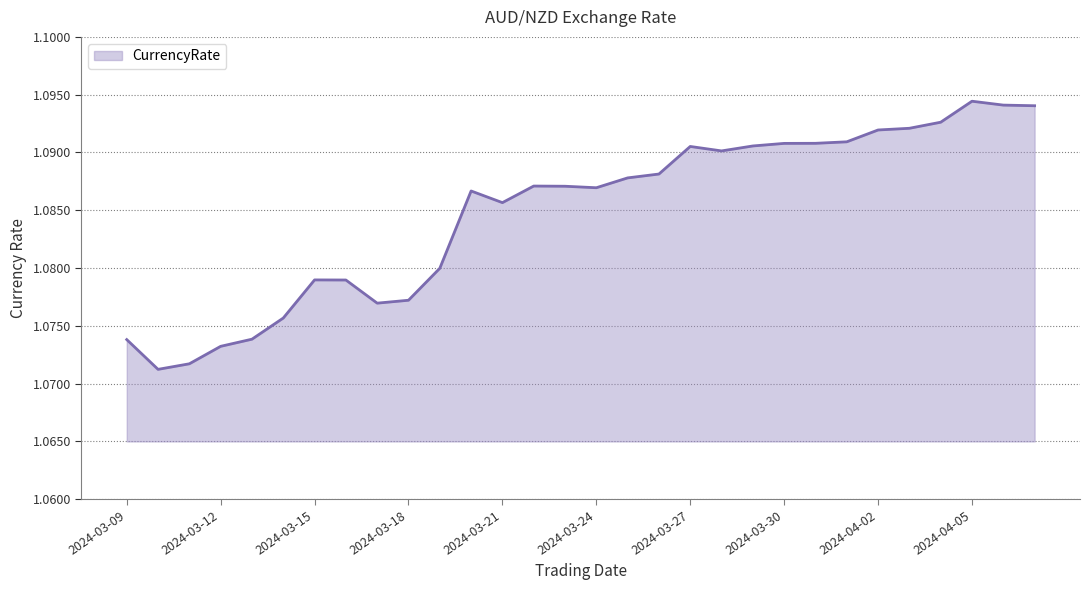

At which label is the value closest to 1?

2024-03-10